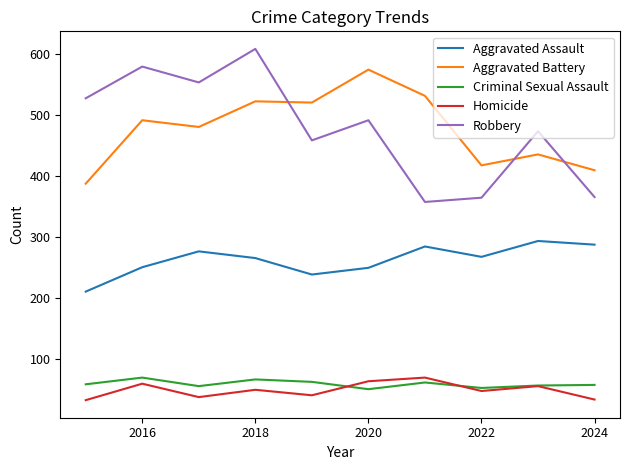

Which series has the largest range (max minus min)?

Robbery